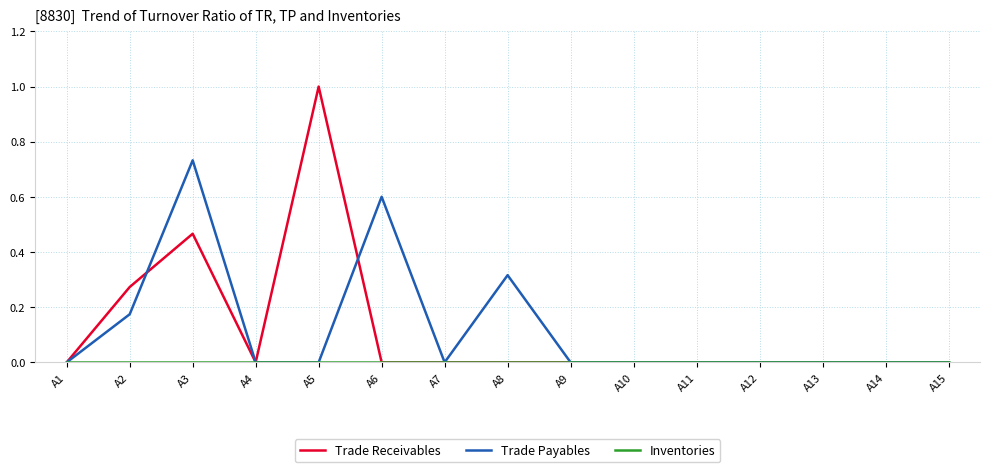

At which category is the sum across all series the highest?

A3